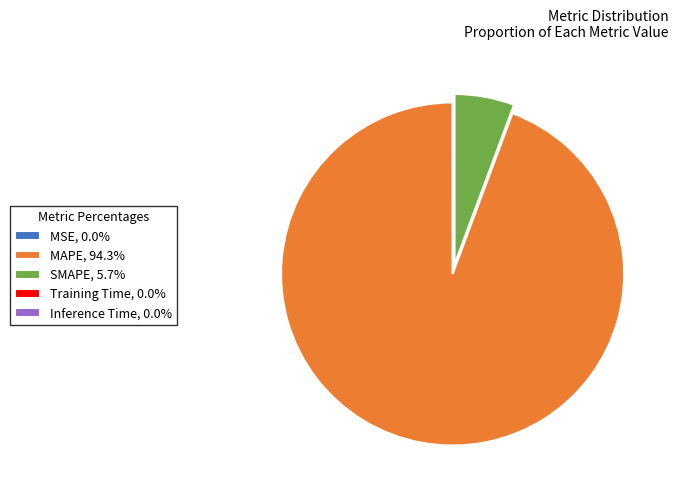

Does MAPE, 94.3% represent more than half of the total?

Yes